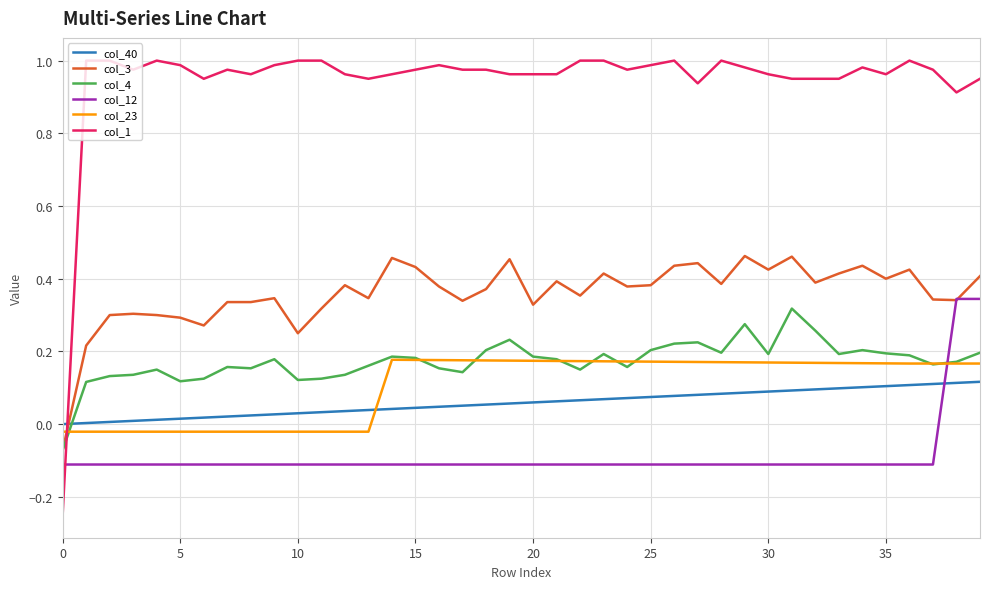

How many positive values does the col_23 series have?

26